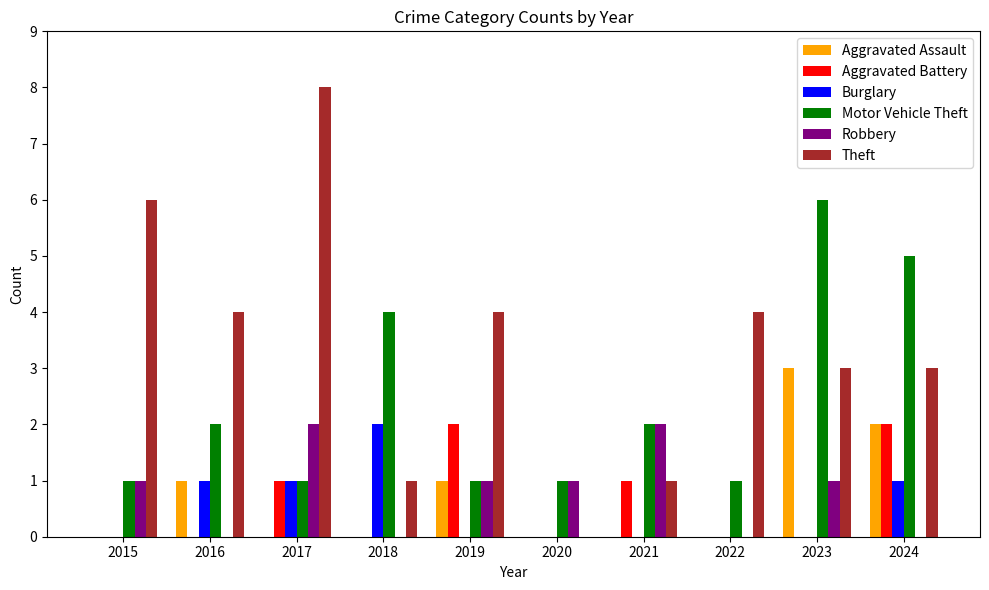

Between 2018 and 2020, which series saw the biggest shift?

Motor Vehicle Theft